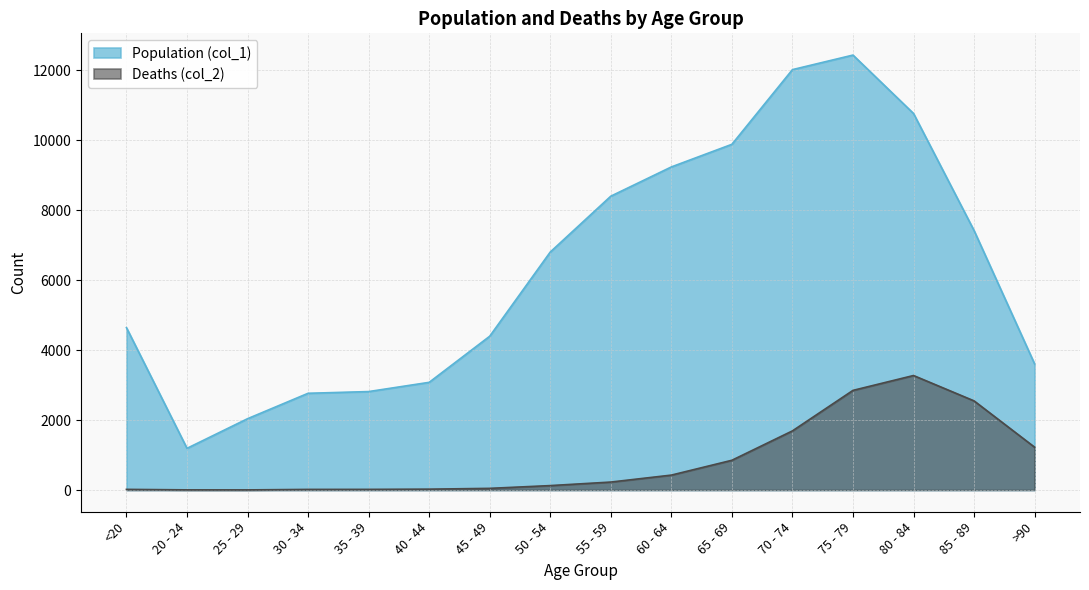

What is the minimum value shown in the chart?

3